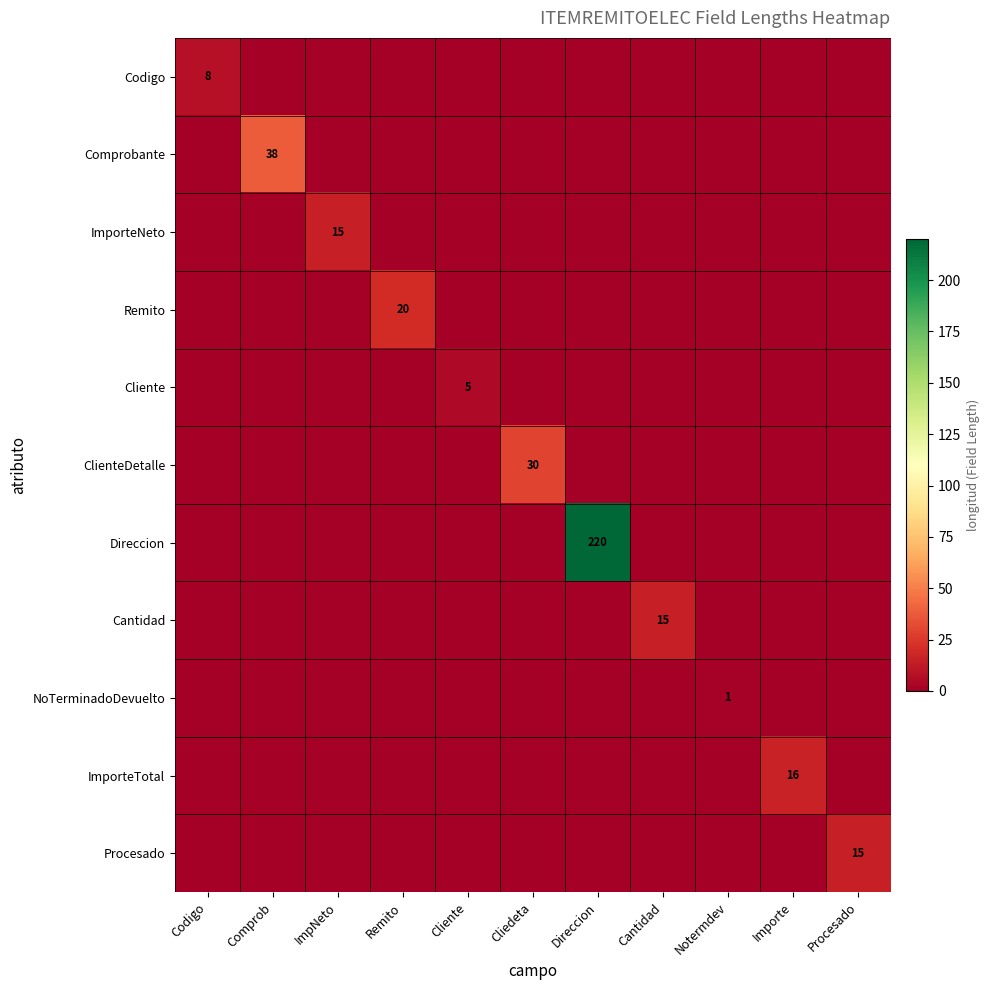

At how many categories does at least one series exceed 119?

1